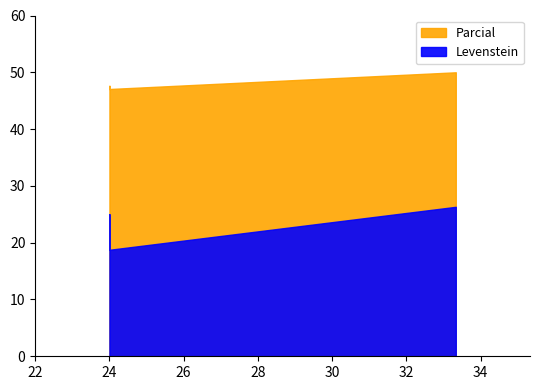

True or false: Parcial has more than 2 interior local peaks.

False